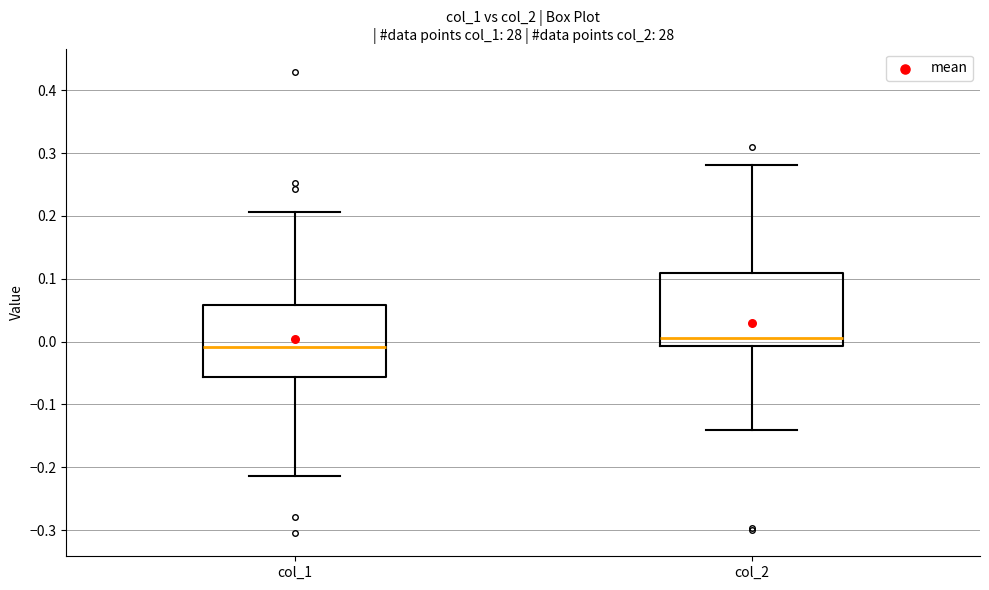

Where does the median line of the box for col_1 sit on the y-axis? The values are not printed on the chart, so give them approximately, as read against the axis.

-0.01